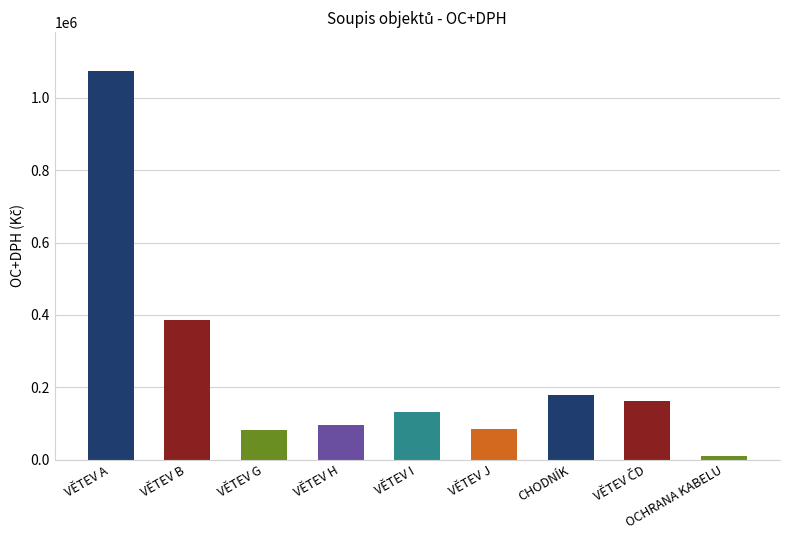

What is the label of the 6th bar from the left?

VĚTEV J